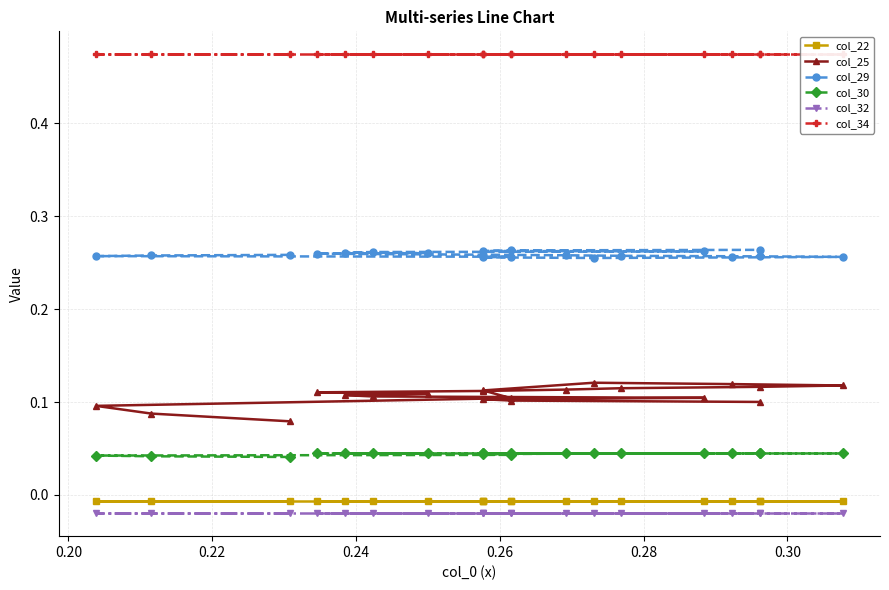

Count the number of categories in the chart.

20